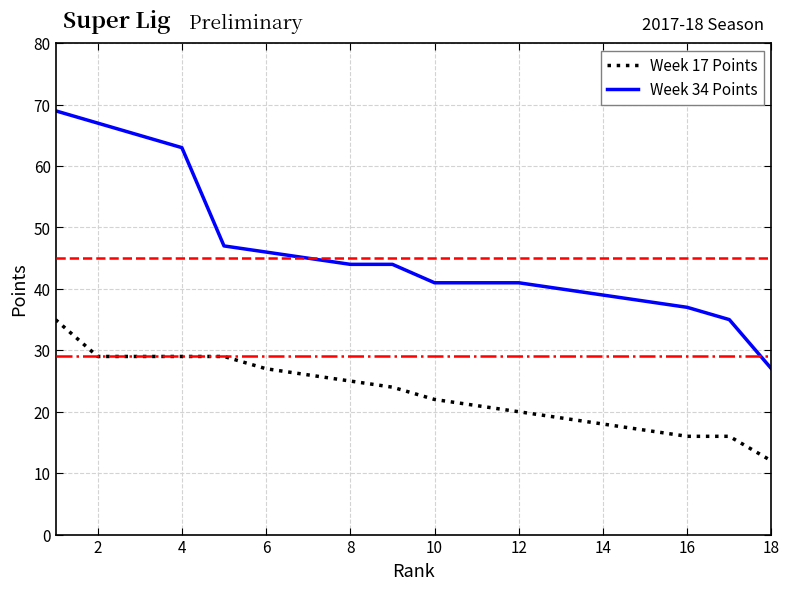

True or false: Week 34 Points and Week 17 Points cross at least once.

False